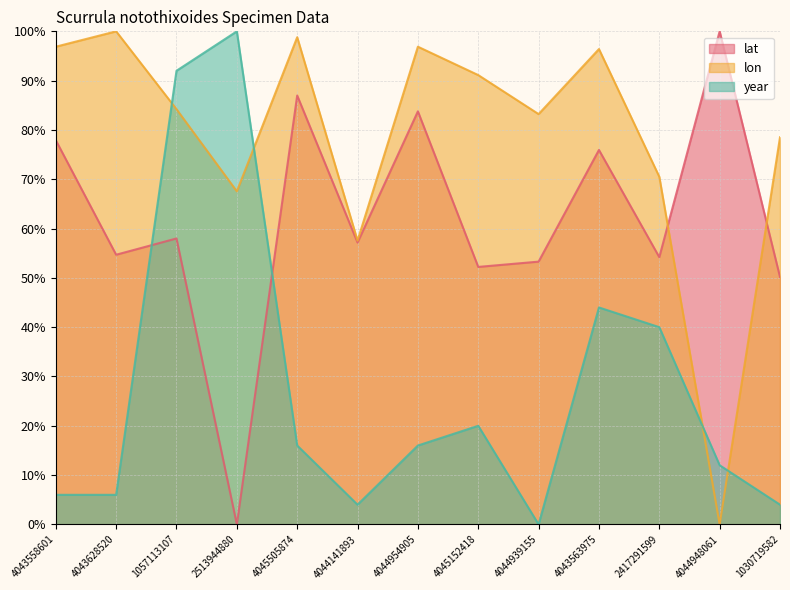

How many lines are shown in the chart?

3